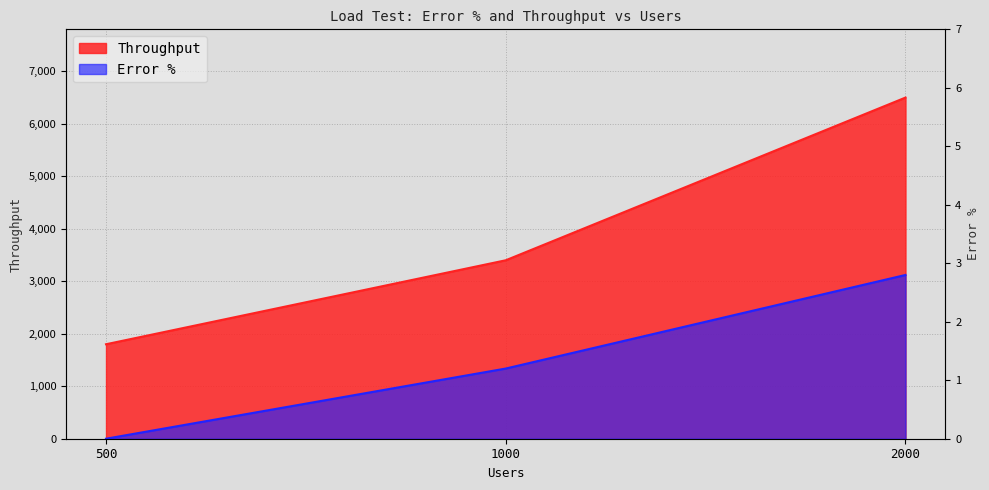

How many Throughput values are between 1800 and 6500?

3